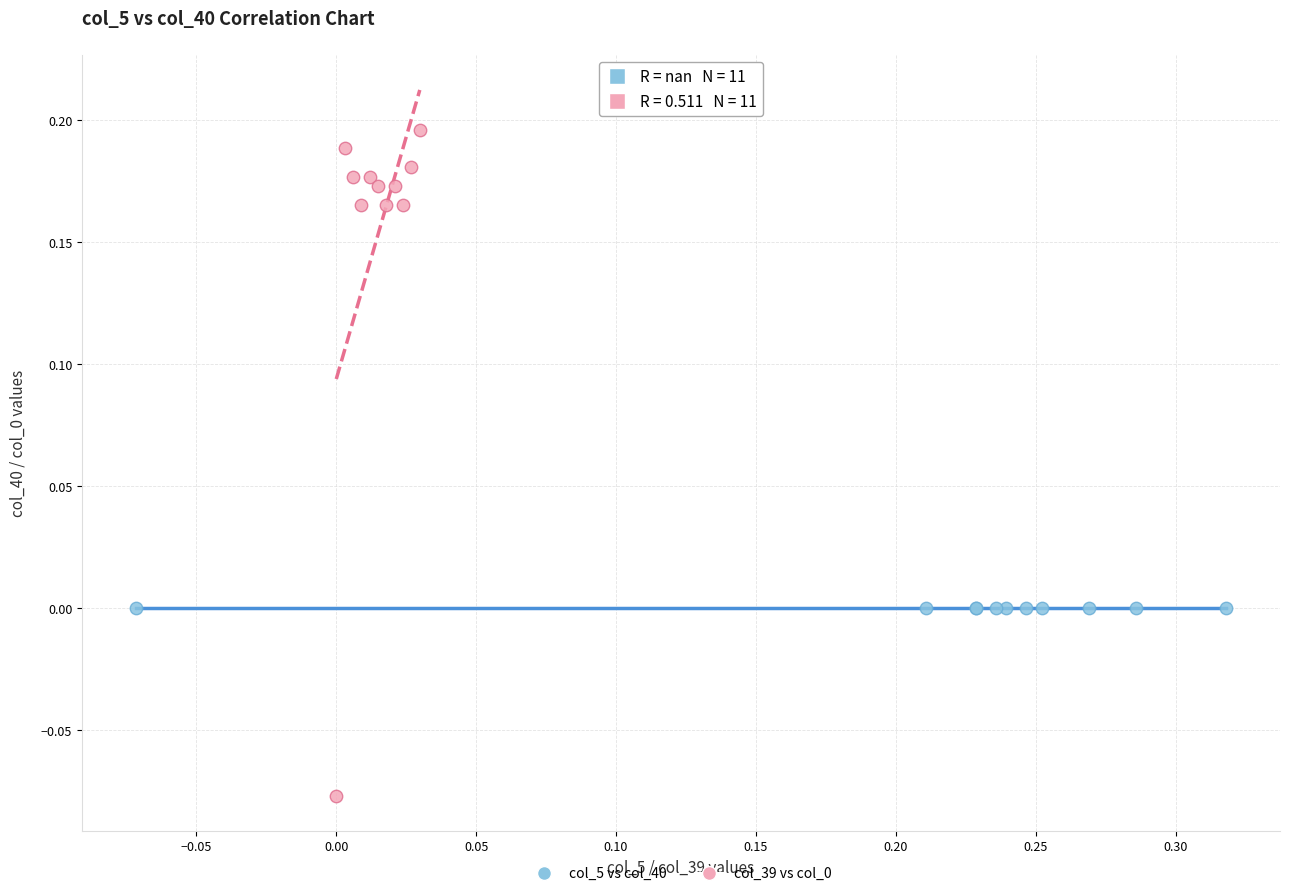

Which series reaches the maximum Y coordinate?

col_39 vs col_0